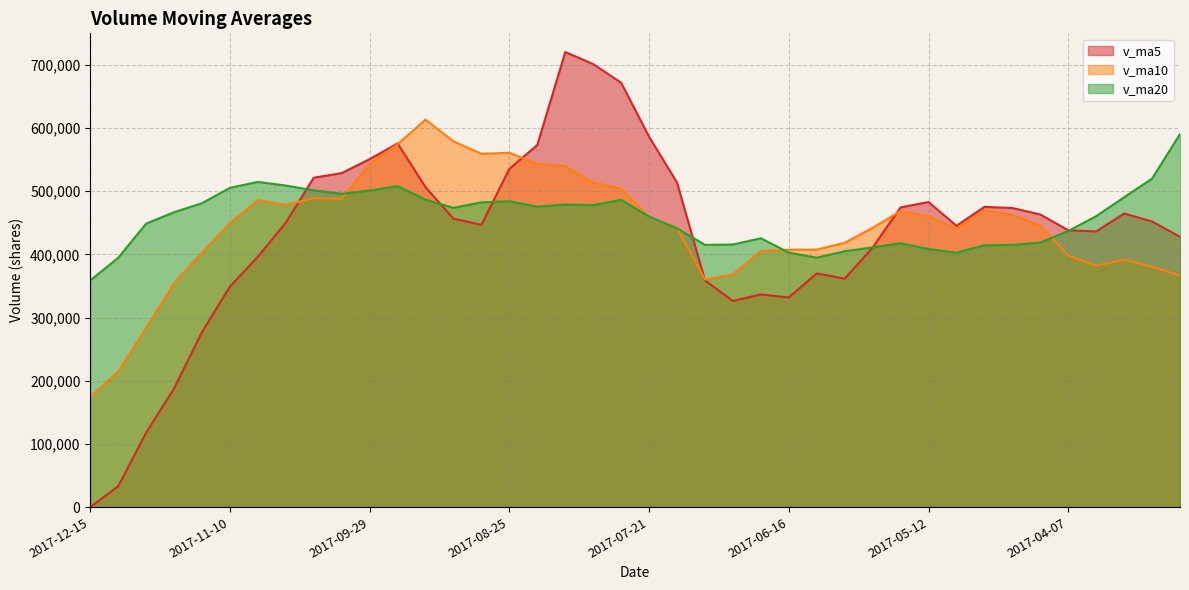

Rank the series at 2017-07-28 from highest to lowest value.

v_ma5, v_ma10, v_ma20